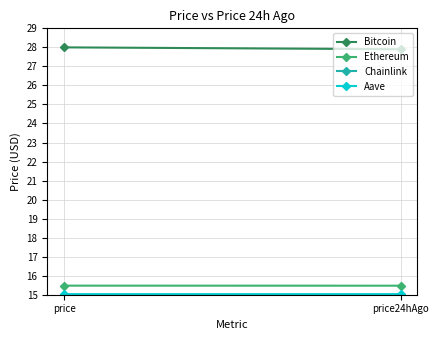

What are all the series names shown in the legend?

Bitcoin, Ethereum, Chainlink, Aave